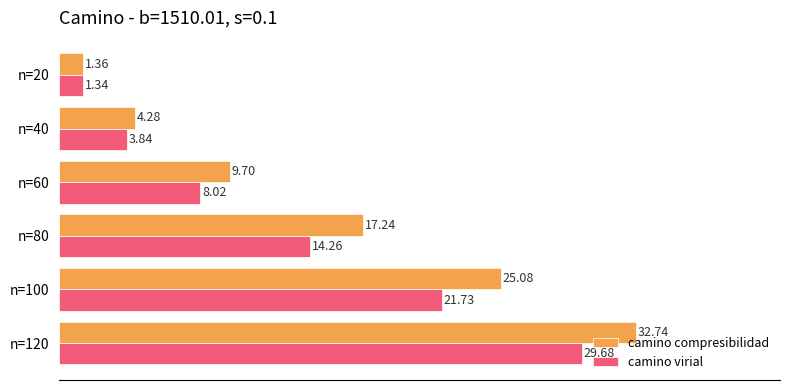

Rank the series by their average value, from highest to lowest.

camino compresibilidad, camino virial